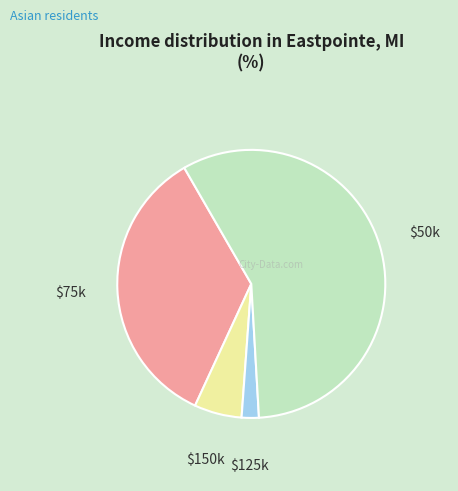

Does any single category account for the majority?

Yes